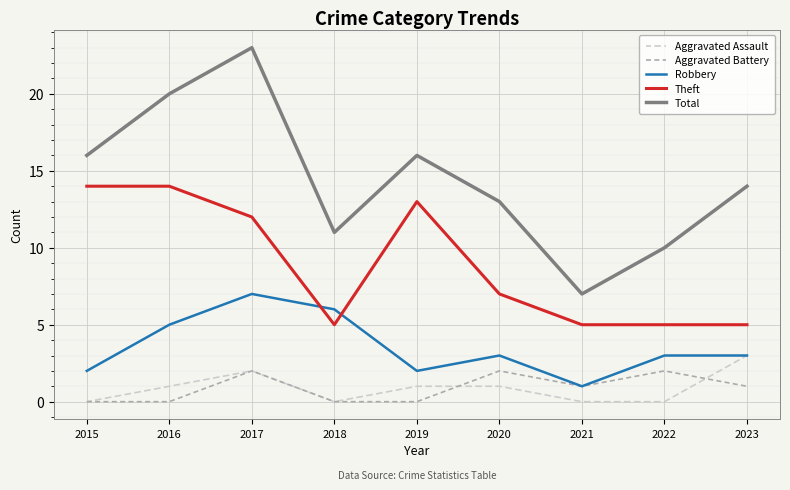

Reading right to left, what are all the values shown in this chart?

Aggravated Assault: 3	0	0	1	1	0	2	1	0
Aggravated Battery: 1	2	1	2	0	0	2	0	0
Robbery: 3	3	1	3	2	6	7	5	2
Theft: 5	5	5	7	13	5	12	14	14
Total: 14	10	7	13	16	11	23	20	16